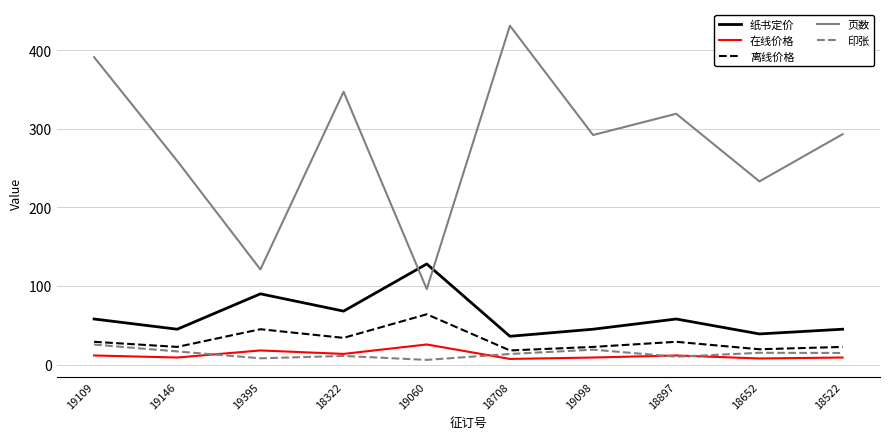

At which category does 在线价格 reach its first local peak?

19395